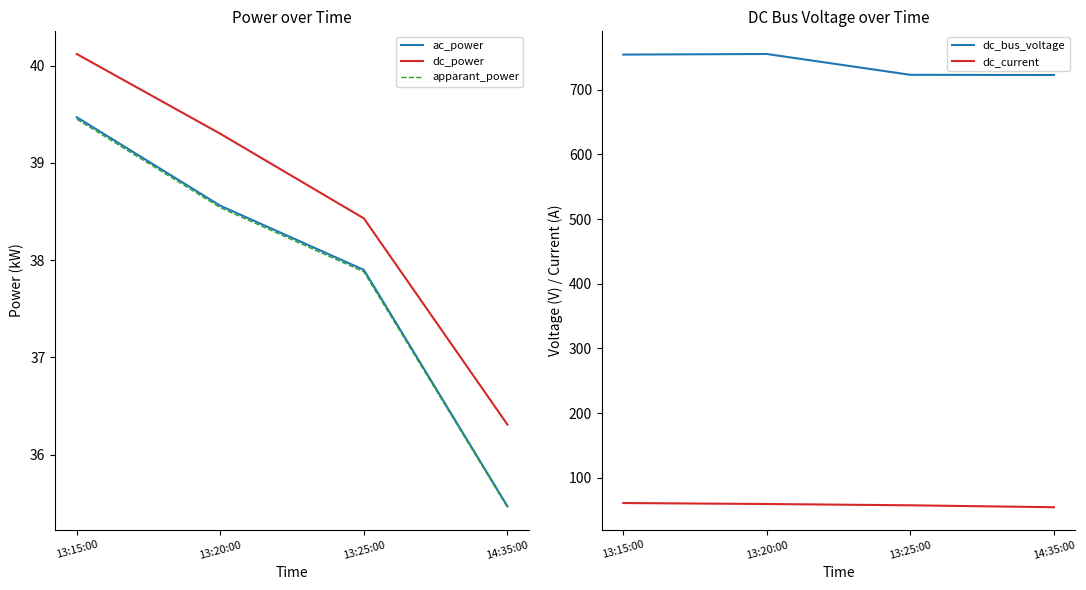

What is the value of the dc_current point at the 1st from the left?

61.0